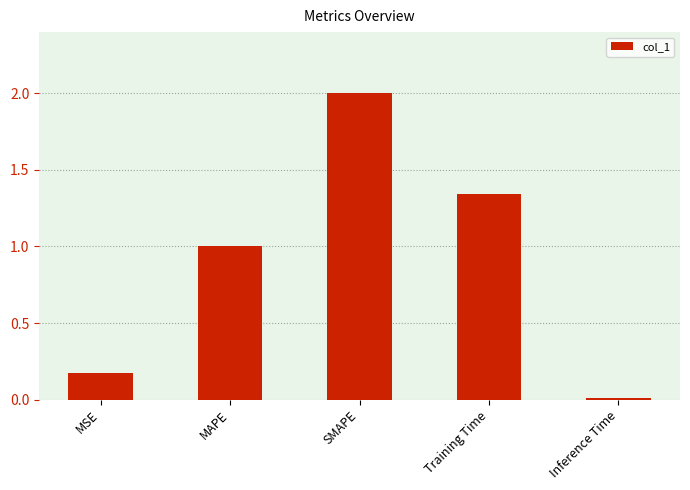

Are the bars horizontal?

No